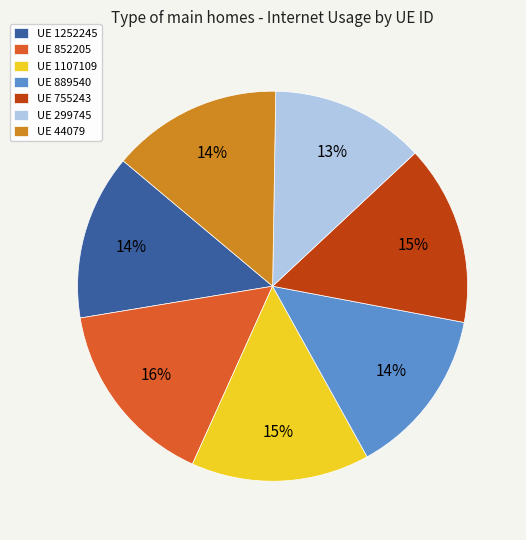

Combined, do UE 852205 and UE 44079 account for over 50%?

No